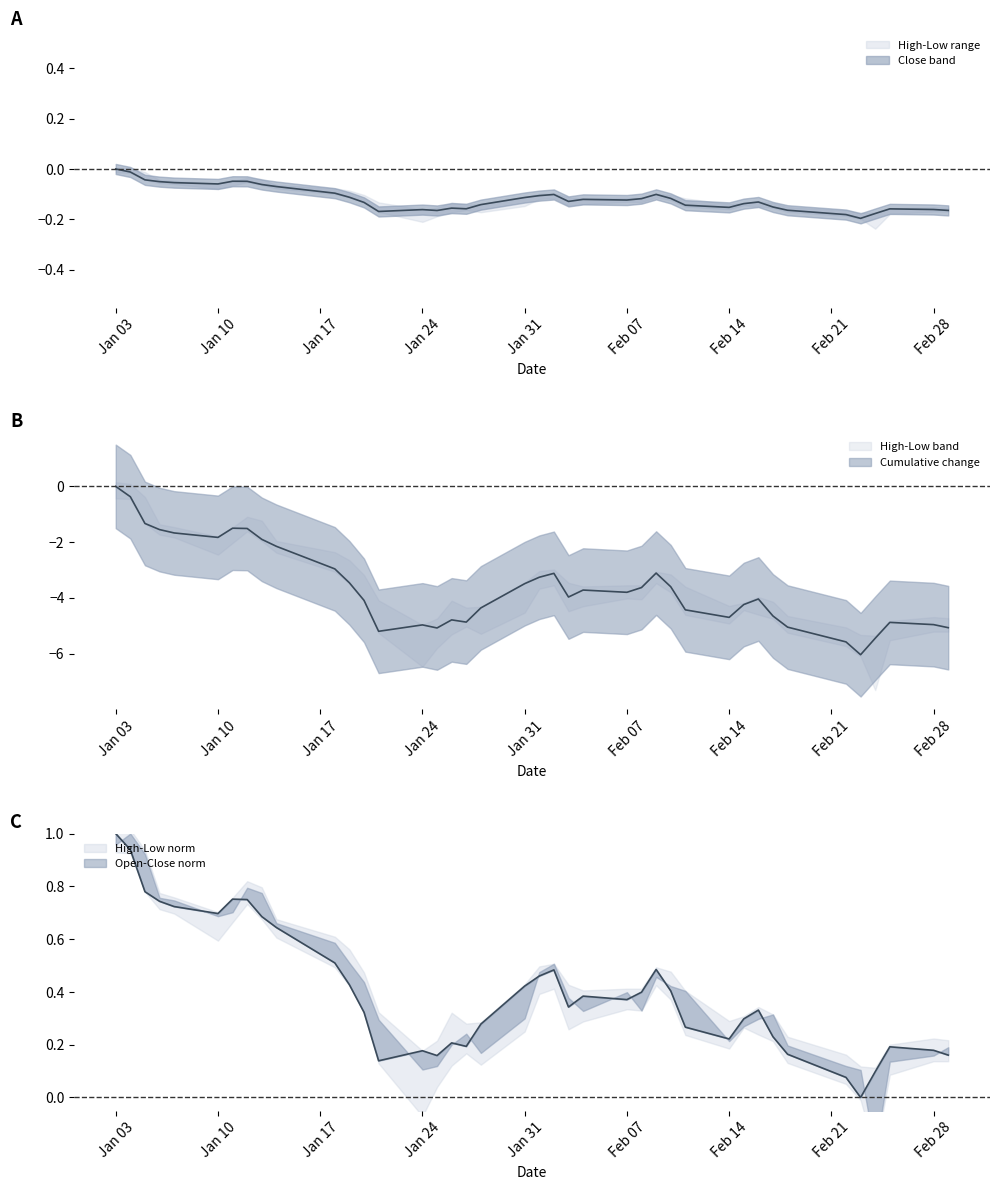

In Close, how many points are higher than both neighbors (excluding endpoints)?

8